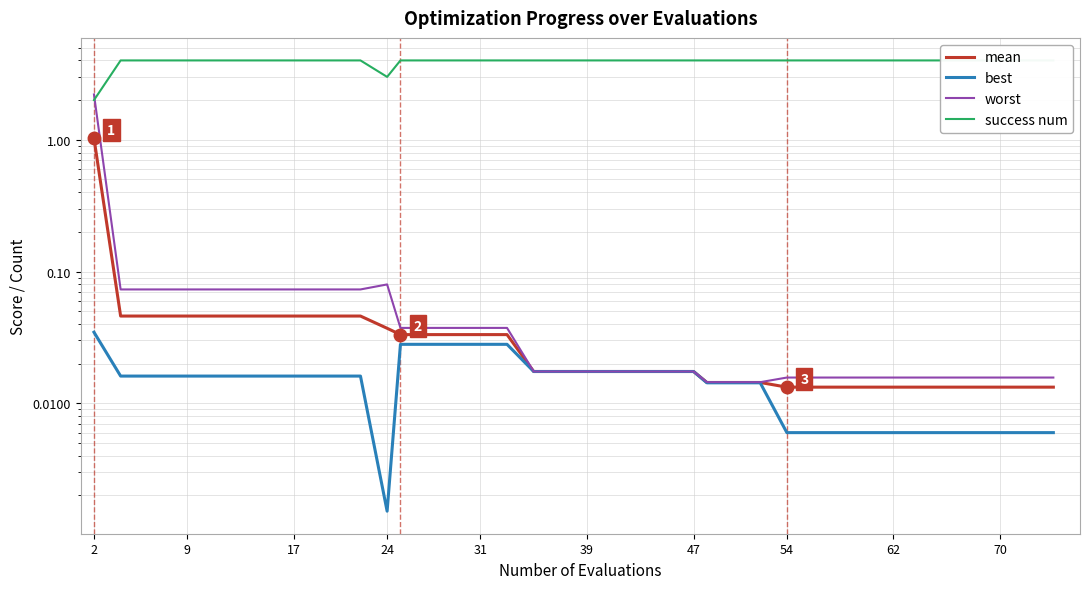

How many interior local peaks does the worst series have?

1